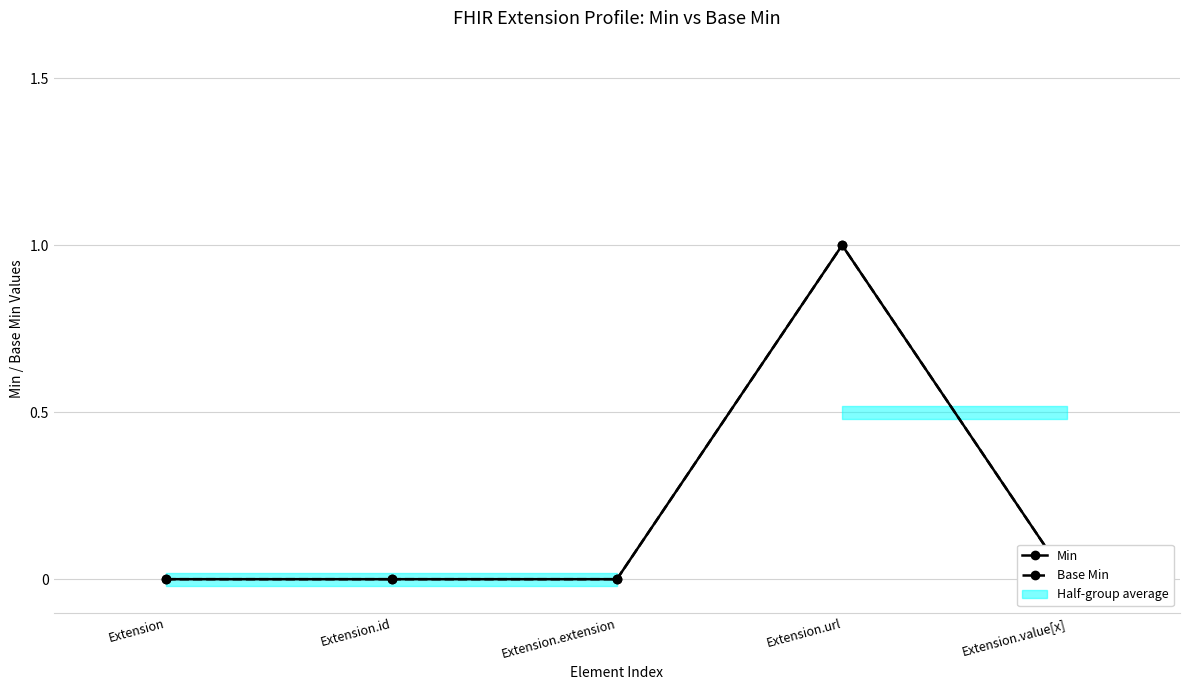

Count the Min values in the range 0 to 1.

5